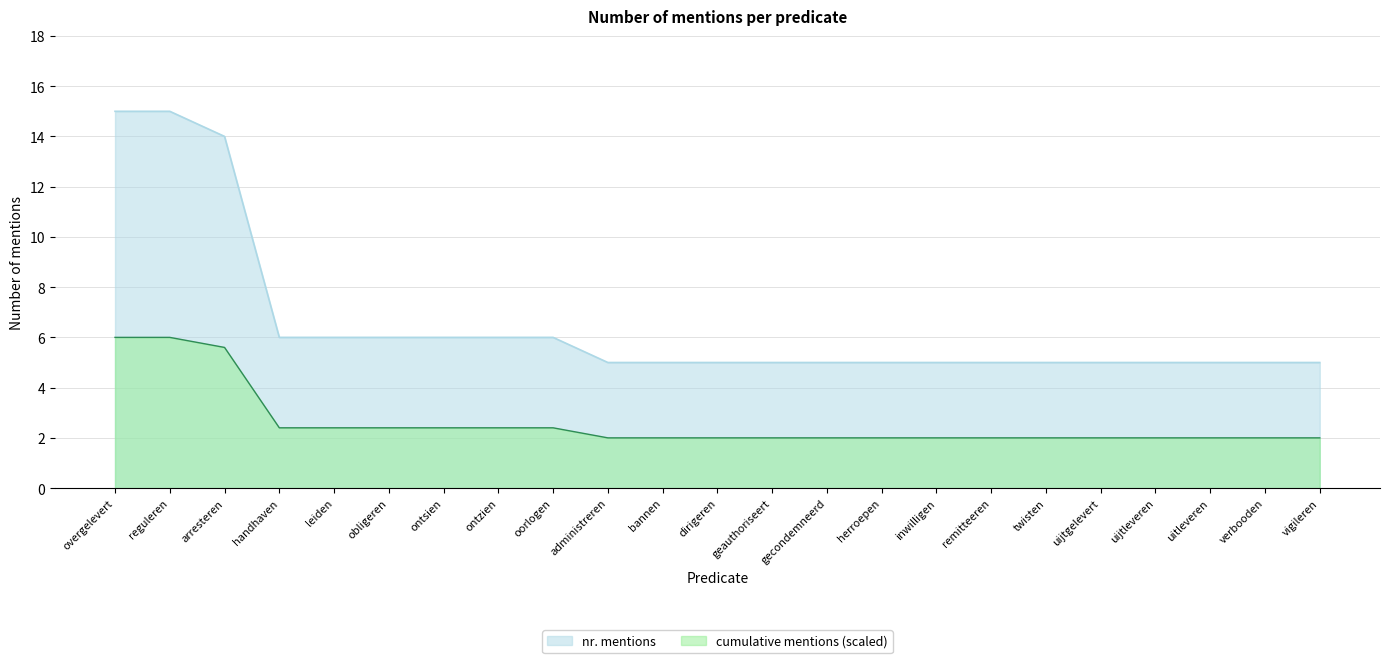

Does the chart have visible grid lines?

Yes